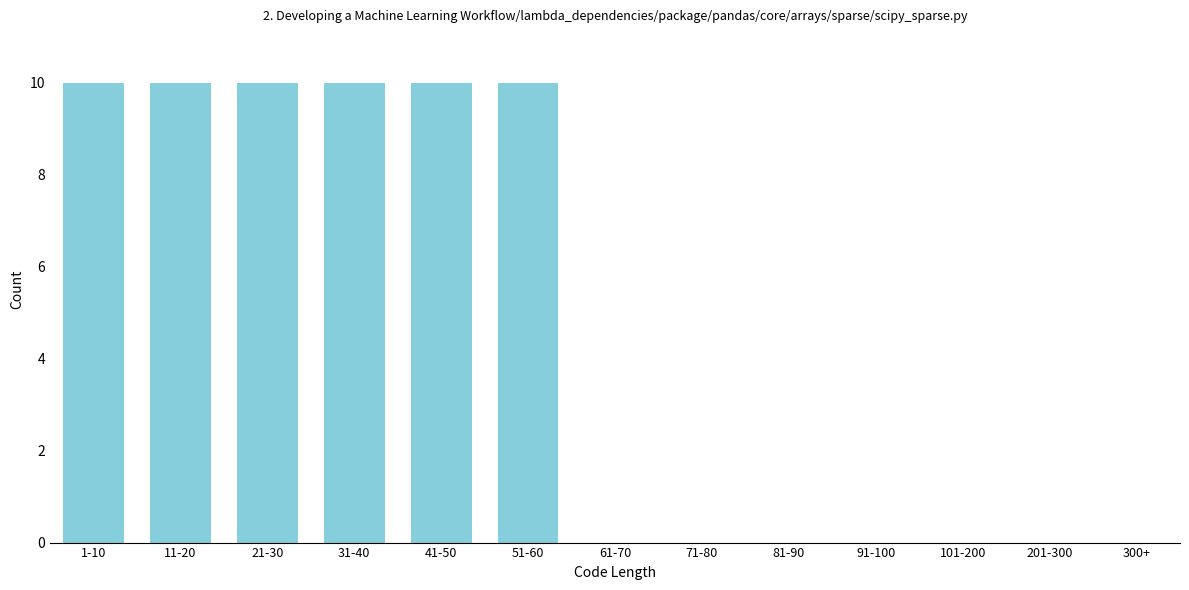

Reading left to right, list all the values displayed in this chart.

1-10=10	11-20=10	21-30=10	31-40=10	41-50=10	51-60=10	61-70=0	71-80=0	81-90=0	91-100=0	101-200=0	201-300=0	300+=0